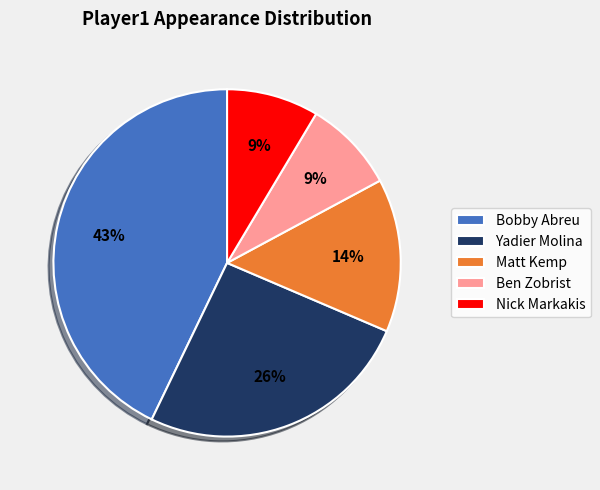

True or false: Bobby Abreu accounts for 34% of the total.

False